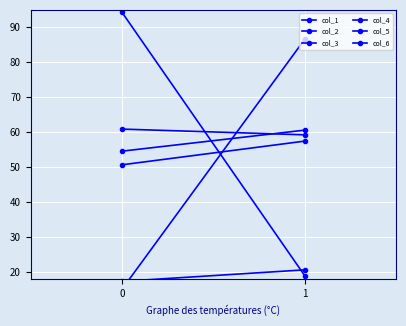

What are all the series names shown in the legend?

col_1, col_2, col_3, col_4, col_5, col_6